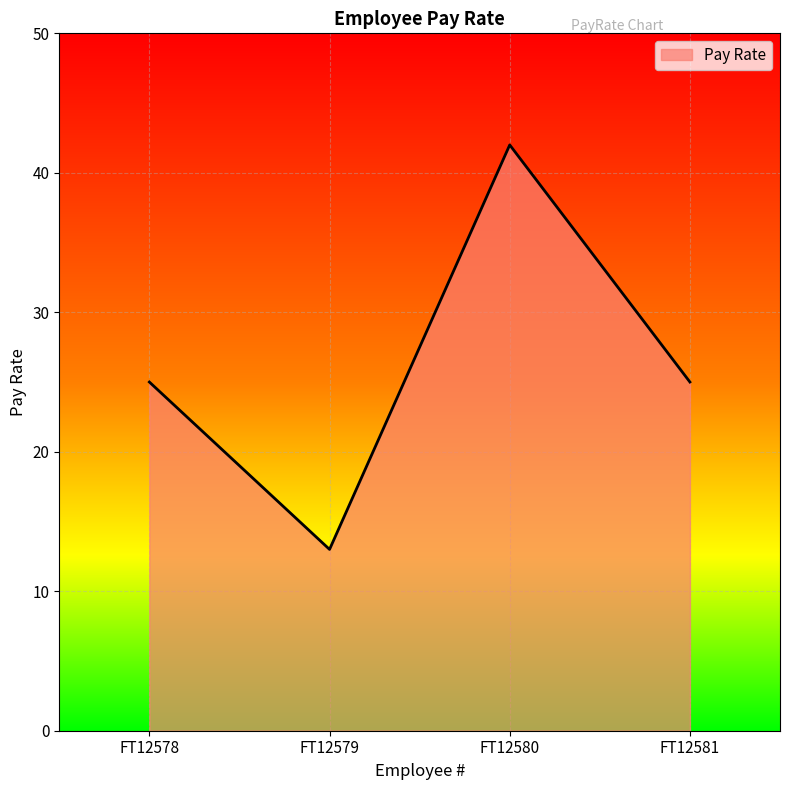

True or false: the data shows 6 at FT12579.

False